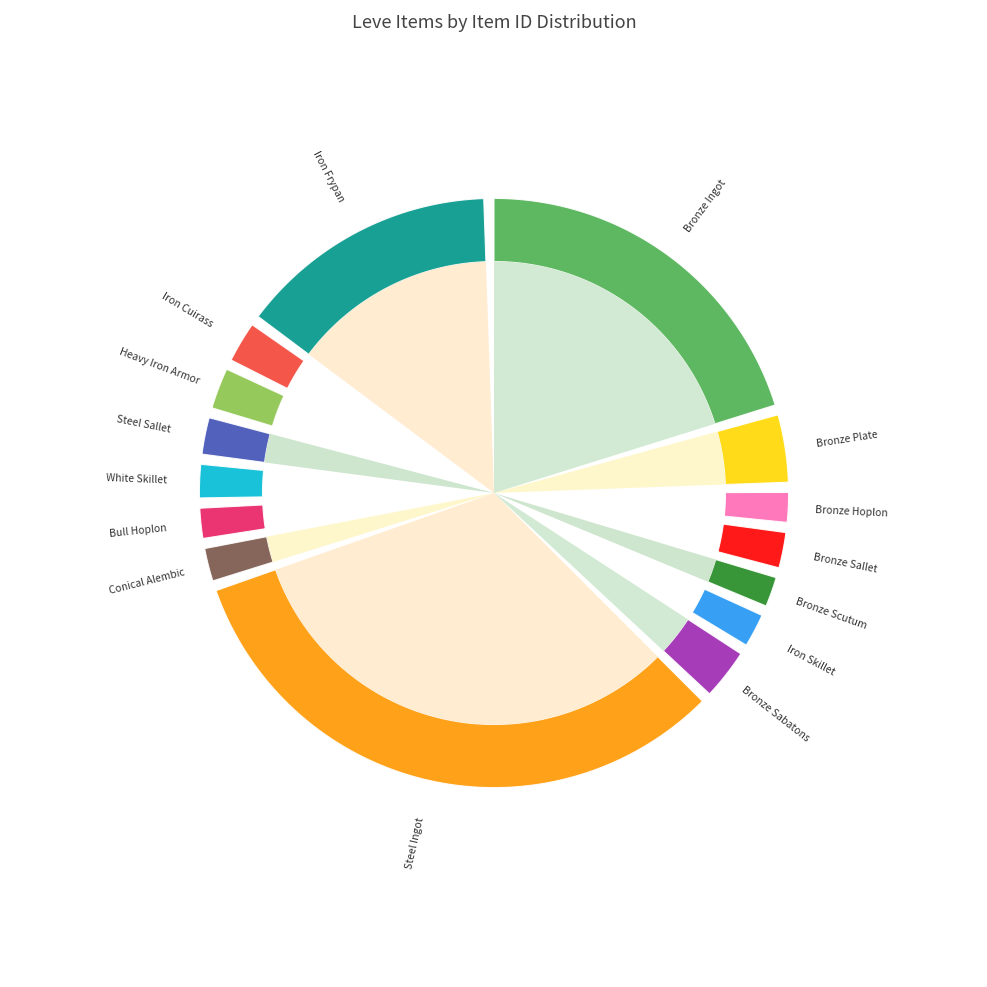

Is Bronze Sabatons the majority of the pie?

No